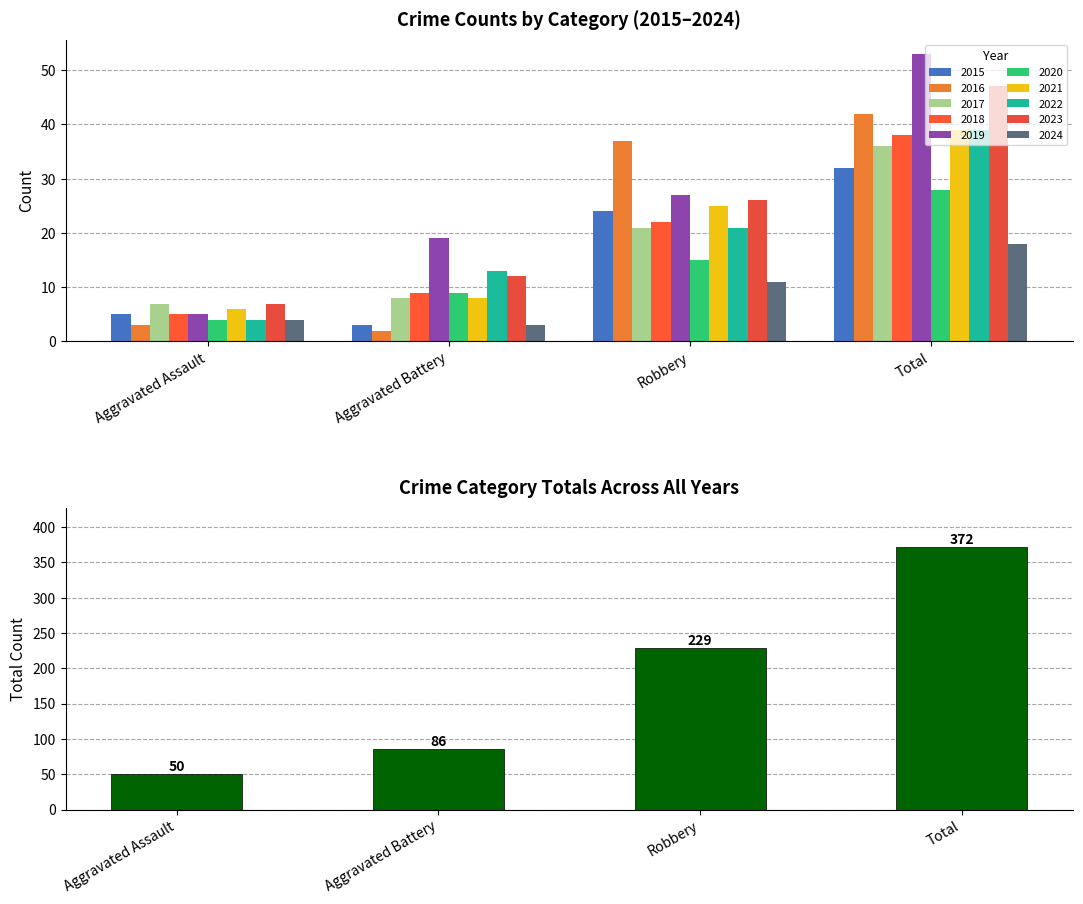

Does the chart contain stacked bars?

No